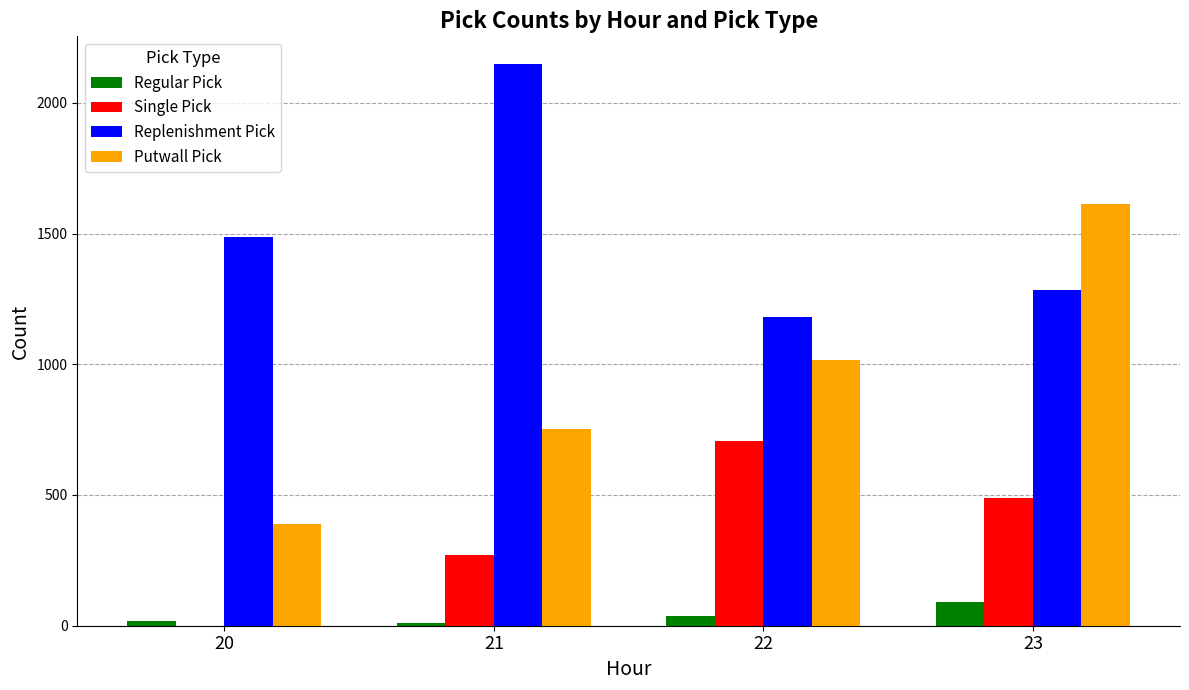

At which label does Single Pick first exceed 488?

22